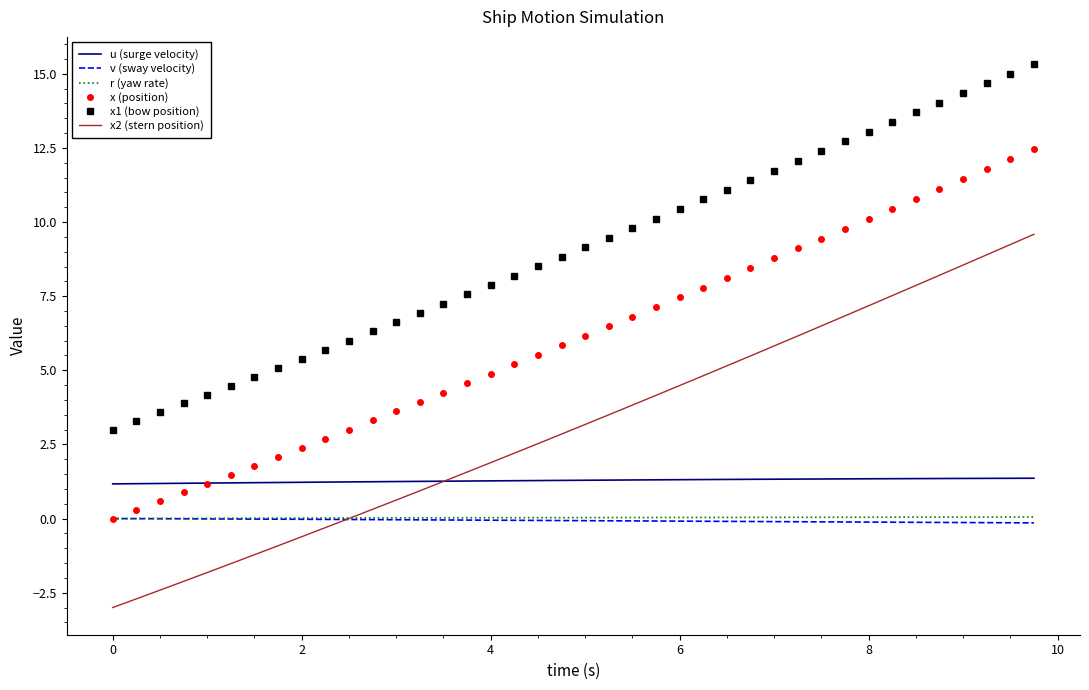

True or false: x (position) and x2 (stern position) cross at least once.

False